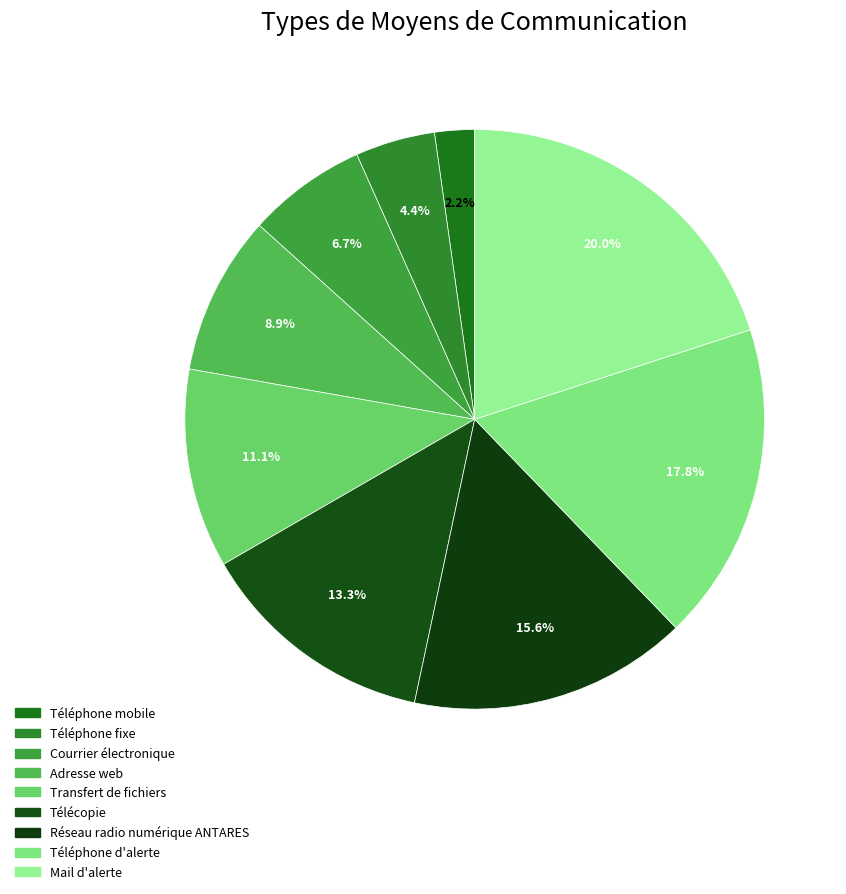

To the nearest percent, what is the combined percentage of Réseau radio numérique ANTARES and Transfert de fichiers?

27%